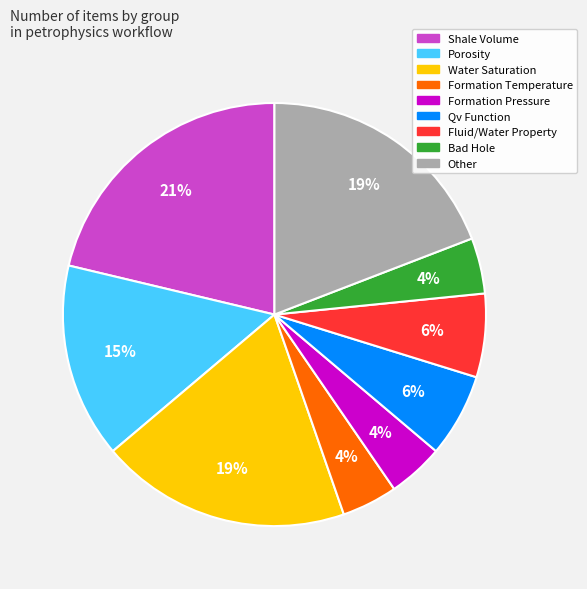

Is there a majority slice in this chart?

No